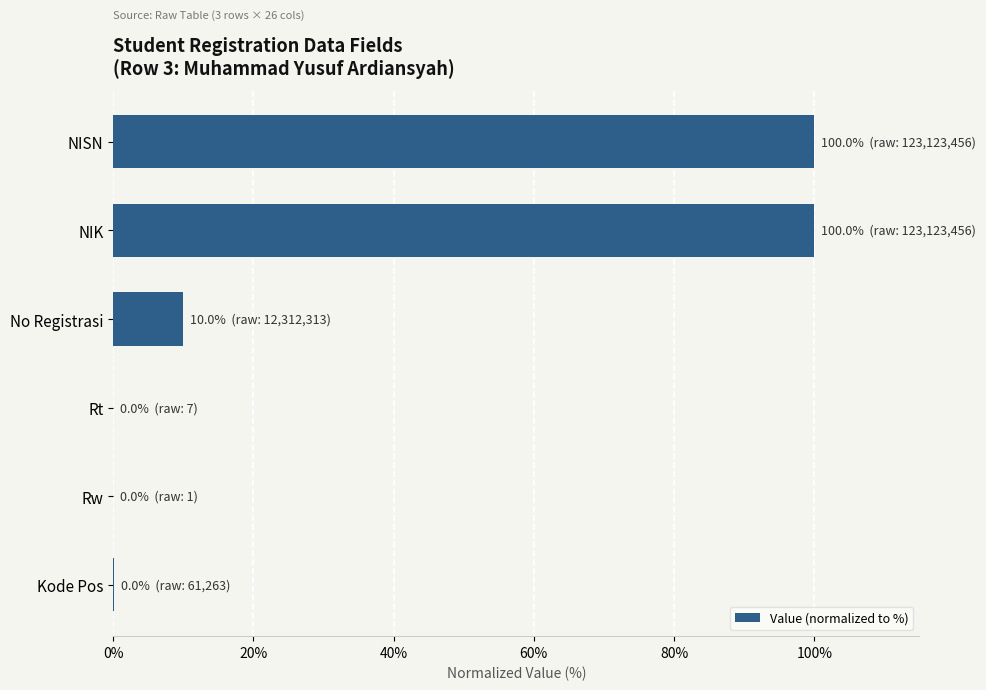

Where is the data nearest to the value 50?

No Registrasi